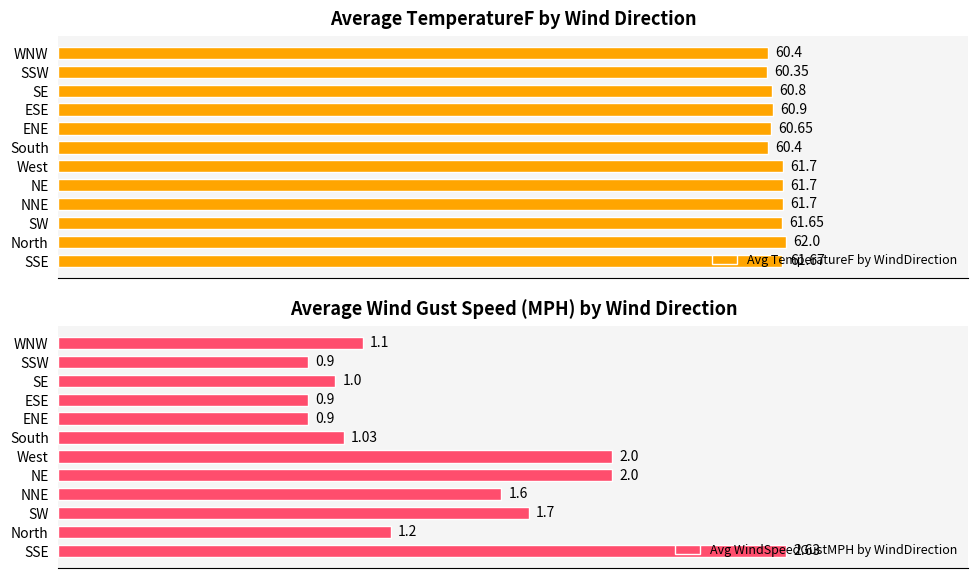

What are all the series names shown in the legend?

Avg TemperatureF by WindDirection, Avg WindSpeedGustMPH by WindDirection